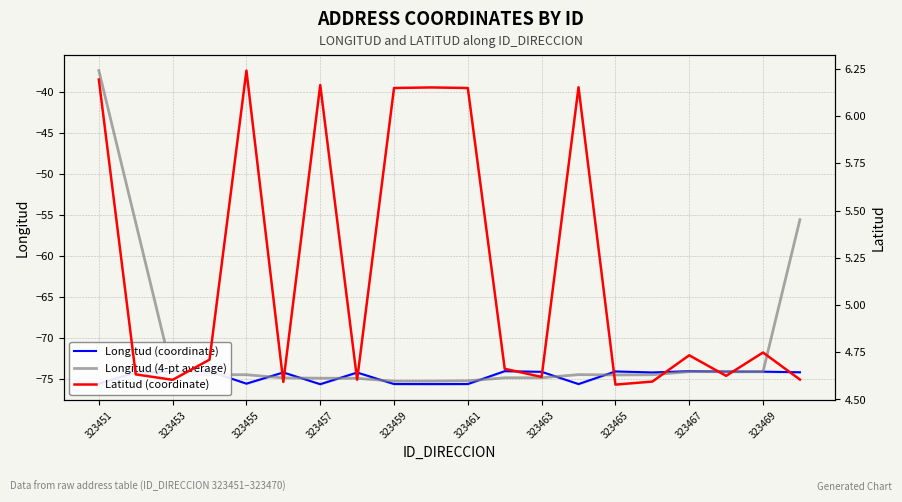

What is the minimum value for Longitud (coordinate)?

-75.6